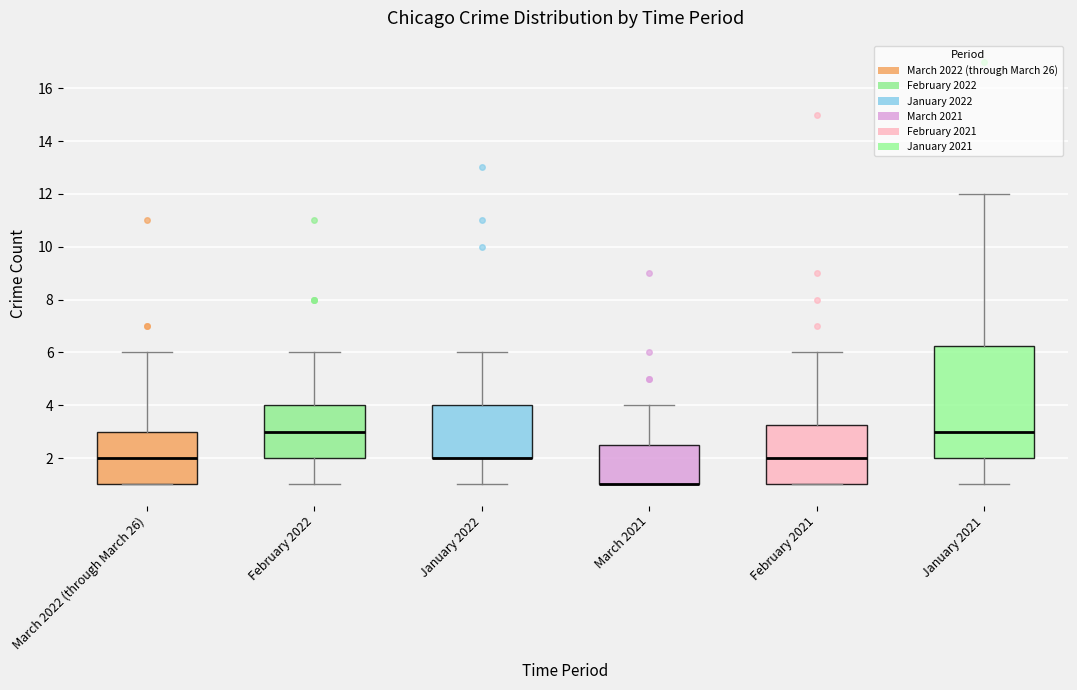

Reading left to right, read every box against the y-axis: the position of its median line, the range the box covers, and the ends of its whiskers. The values are not printed on the chart, so give them approximately, as read against the axis.

March 2022 (through March 26): median 2.0, box 1.0 to 3.0, whiskers 1.0 to 6.0
February 2022: median 3.0, box 2.0 to 4.0, whiskers 1.0 to 6.0
January 2022: median 2.0 (drawn on the box's lower edge), box 2.0 to 4.0, whiskers 1.0 to 6.0
March 2021: median 1.0 (drawn on the box's lower edge), box 1.0 to 2.6, whiskers 1.0 to 4.0
February 2021: median 2.0, box 1.0 to 3.2, whiskers 1.0 to 6.0
January 2021: median 3.0, box 2.0 to 6.2, whiskers 1.0 to 12.0